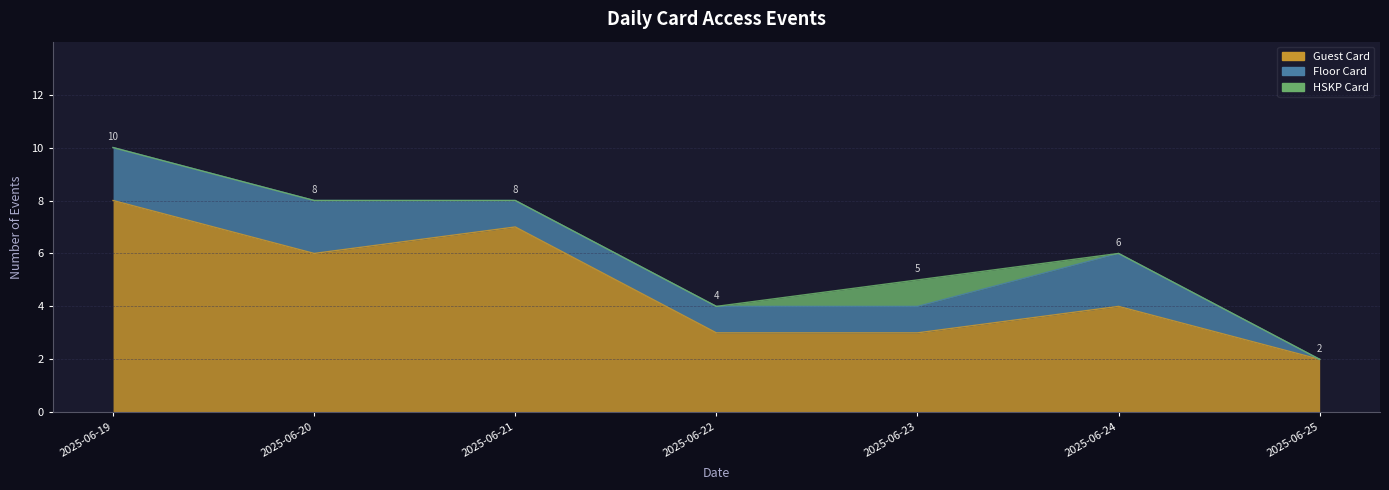

Read the Floor Card value at 2025-06-22.

1